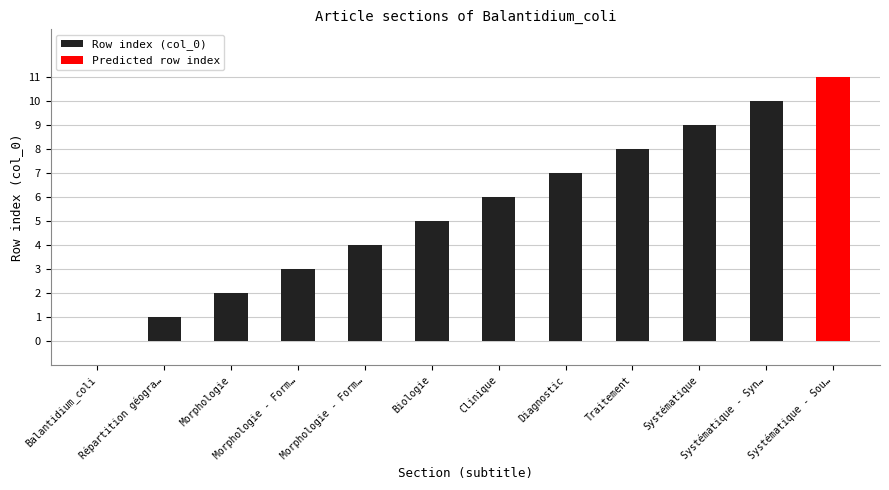

Reading left to right, extract all data points from this chart.

0	1	2	3	4	5	6	7	8	9	10	11